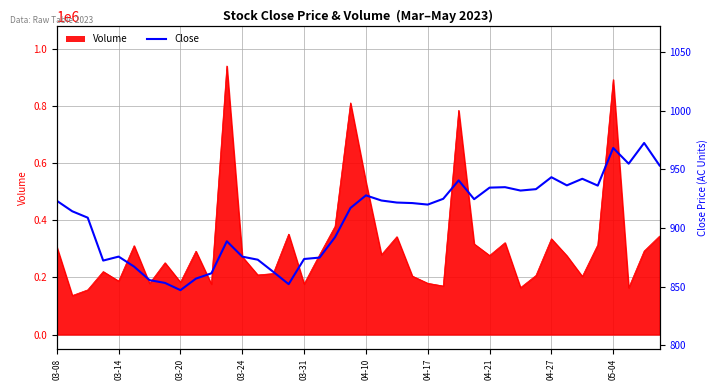

How many lines are shown in the chart?

1